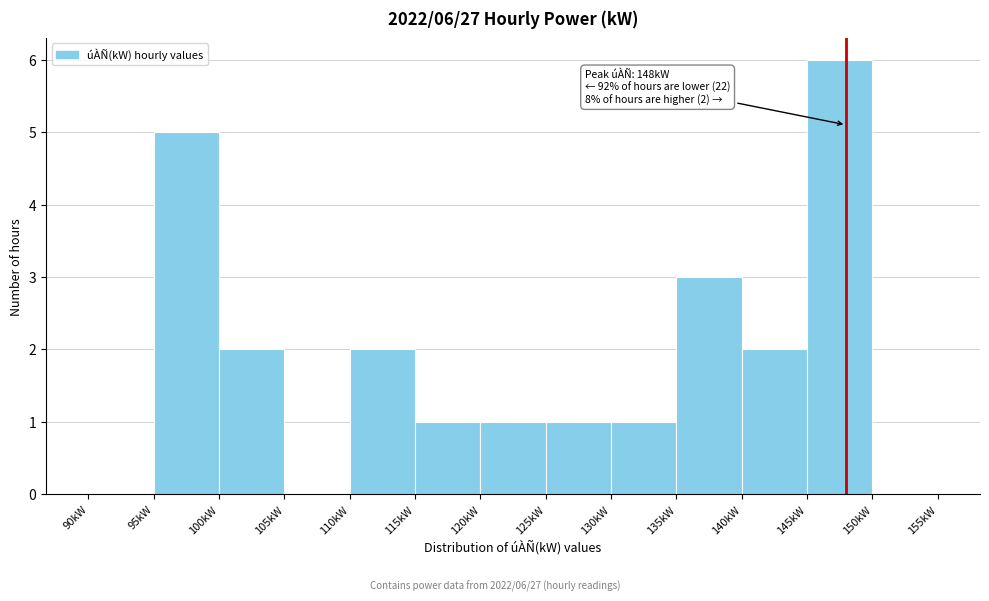

Over which range of the x-axis is the bar tallest?

145 to 150